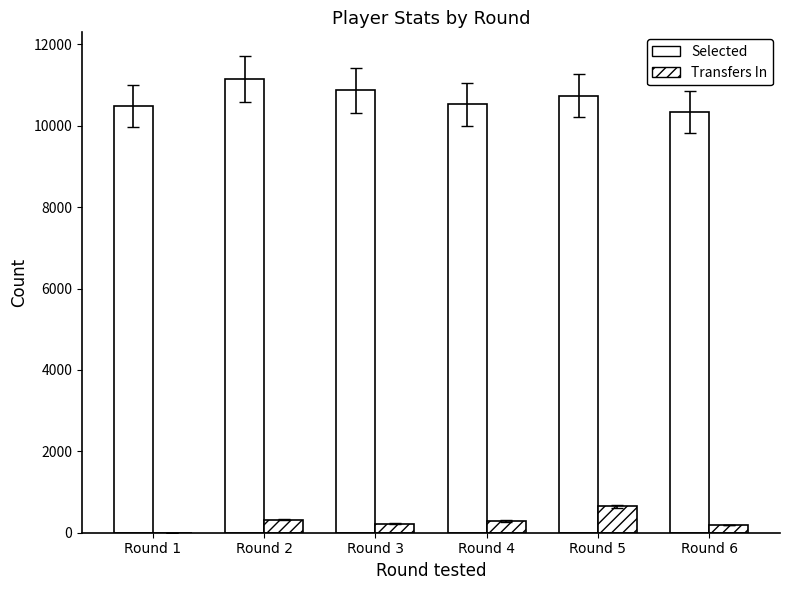

Reading left to right, extract all data points from this chart.

Selected: Round 1=10487	Round 2=11151	Round 3=10867	Round 4=10528	Round 5=10739	Round 6=10334
Transfers In: Round 1=0	Round 2=324	Round 3=217	Round 4=290	Round 5=646	Round 6=188